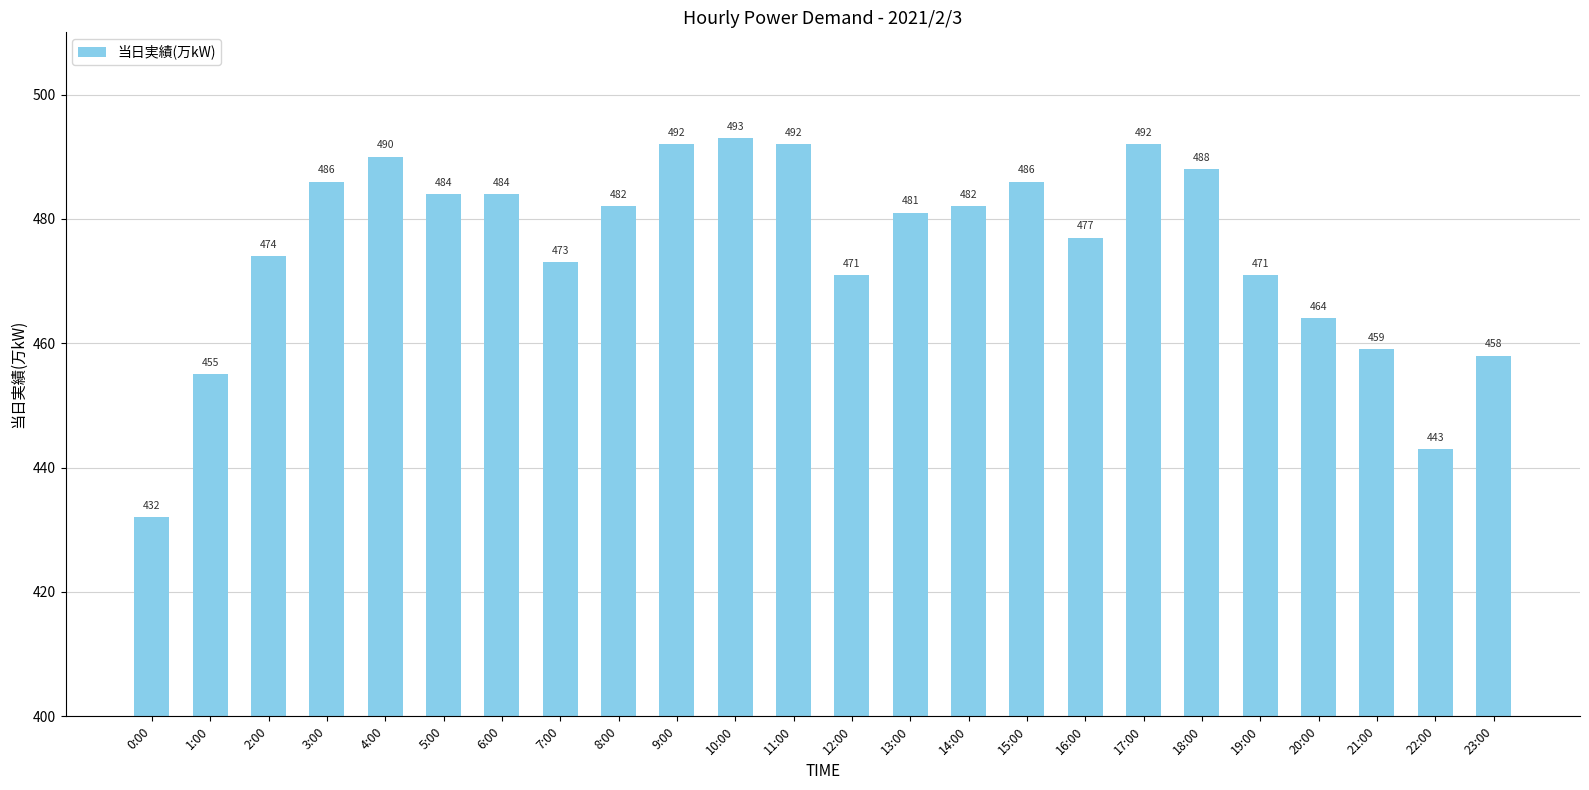

At which label is the value closest to 462?

20:00